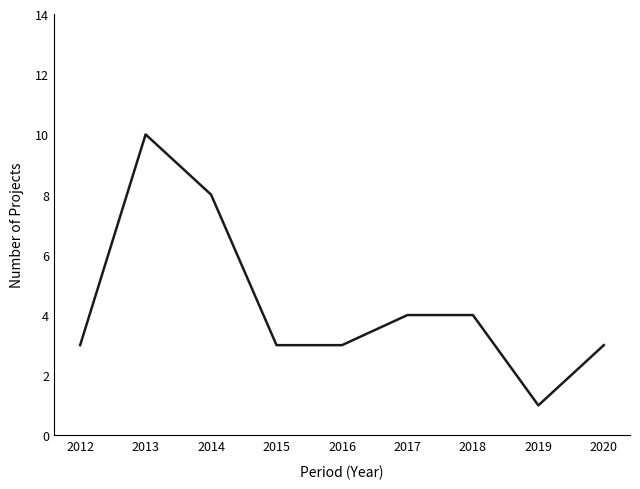

Count the number of categories in the chart.

9